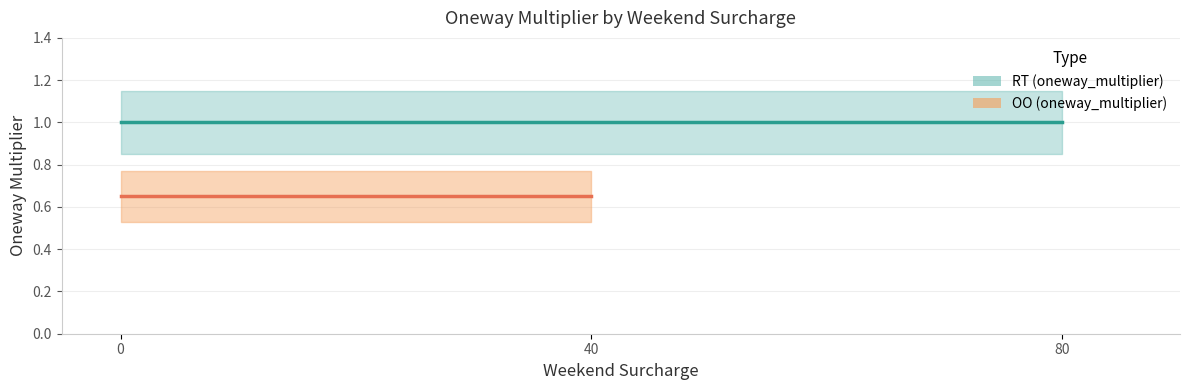

The value of RT (oneway_multiplier) at 80 is 1.0. True or false?

True